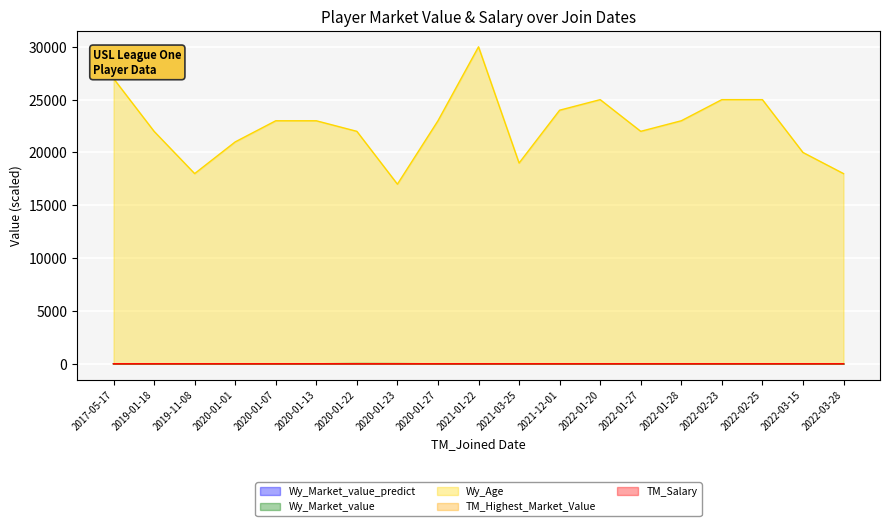

Reading left to right, extract all data points from this chart.

Wy_Market_value_predict: 2017-05-17=1.0	2019-01-18=1.4	2019-11-08=1.6	2020-01-01=1.5	2020-01-07=1.3	2020-01-13=1.0	2020-01-22=0.7	2020-01-23=1.5	2020-01-27=1.3	2021-01-22=1.4	2021-03-25=1.3	2021-12-01=0.6	2022-01-20=1.6	2022-01-27=1.1	2022-01-28=1.2	2022-02-23=1.5	2022-02-25=1.6	2022-03-15=1.3	2022-03-28=1.3
Wy_Market_value: 2017-05-17=1.3	2019-01-18=1.9	2019-11-08=2.1	2020-01-01=1.6	2020-01-07=1.9	2020-01-13=4.3	2020-01-22=21.4	2020-01-23=16.1	2020-01-27=1.6	2021-01-22=1.9	2021-03-25=1.6	2021-12-01=1.3	2022-01-20=1.9	2022-01-27=1.6	2022-01-28=1.9	2022-02-23=1.6	2022-02-25=2.4	2022-03-15=2.1	2022-03-28=1.3
Wy_Age: 2017-05-17=27000.0	2019-01-18=22000.0	2019-11-08=18000.0	2020-01-01=21000.0	2020-01-07=23000.0	2020-01-13=23000.0	2020-01-22=22000.0	2020-01-23=17000.0	2020-01-27=23000.0	2021-01-22=30000.0	2021-03-25=19000.0	2021-12-01=24000.0	2022-01-20=25000.0	2022-01-27=22000.0	2022-01-28=23000.0	2022-02-23=25000.0	2022-02-25=25000.0	2022-03-15=20000.0	2022-03-28=18000.0
TM_Highest_Market_Value: 2017-05-17=1.7	2019-01-18=1.9	2019-11-08=2.2	2020-01-01=1.7	2020-01-07=2.2	2020-01-13=4.4	2020-01-22=0.0	2020-01-23=0.0	2020-01-27=1.7	2021-01-22=5.0	2021-03-25=1.7	2021-12-01=1.4	2022-01-20=1.9	2022-01-27=1.7	2022-01-28=1.9	2022-02-23=1.7	2022-02-25=2.5	2022-03-15=2.2	2022-03-28=1.4
TM_Salary: 2017-05-17=1.4	2019-01-18=1.9	2019-11-08=2.2	2020-01-01=1.7	2020-01-07=1.9	2020-01-13=4.4	2020-01-22=0.0	2020-01-23=0.0	2020-01-27=1.7	2021-01-22=1.9	2021-03-25=1.7	2021-12-01=1.4	2022-01-20=1.9	2022-01-27=1.7	2022-01-28=1.9	2022-02-23=1.7	2022-02-25=2.5	2022-03-15=2.2	2022-03-28=1.4